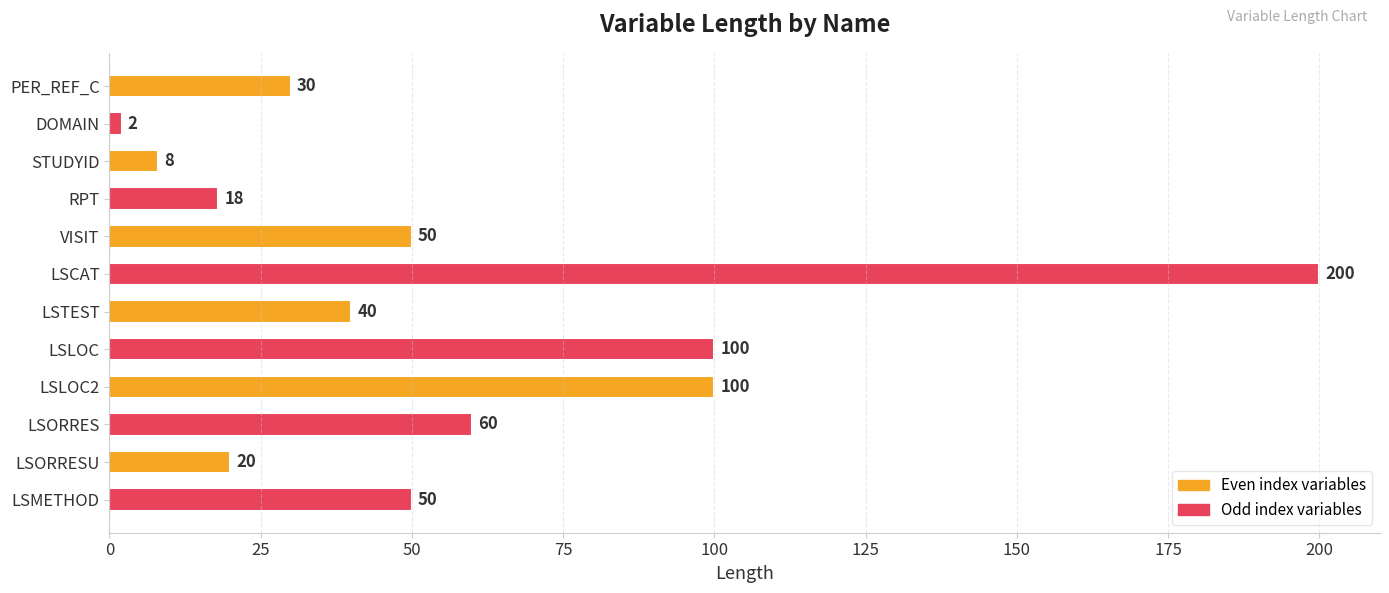

Are the bars grouped side by side (vs. stacked)?

No